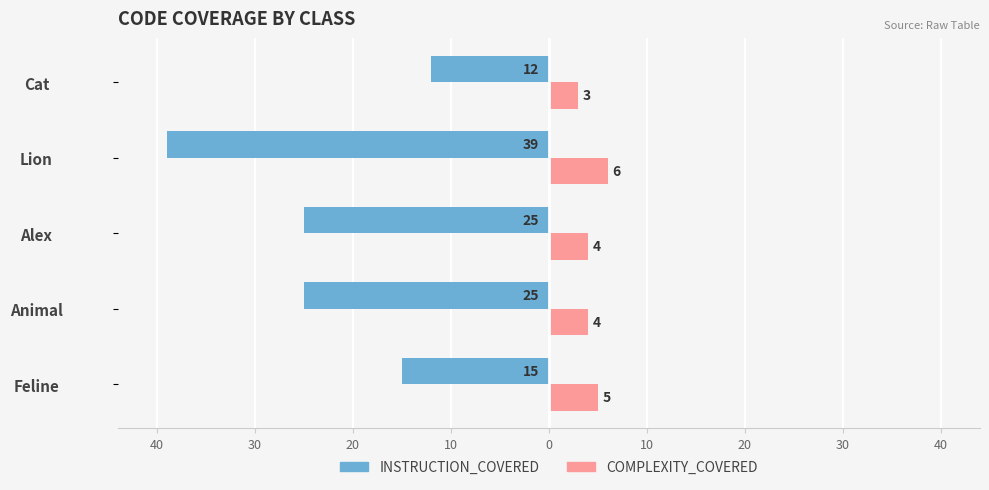

What are all the series names shown in the legend?

INSTRUCTION_COVERED, COMPLEXITY_COVERED